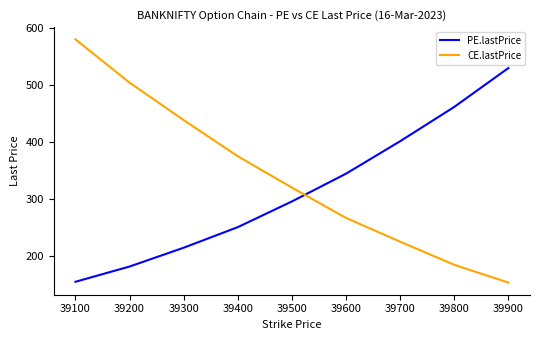

Which series has the widest spread of values?

CE.lastPrice